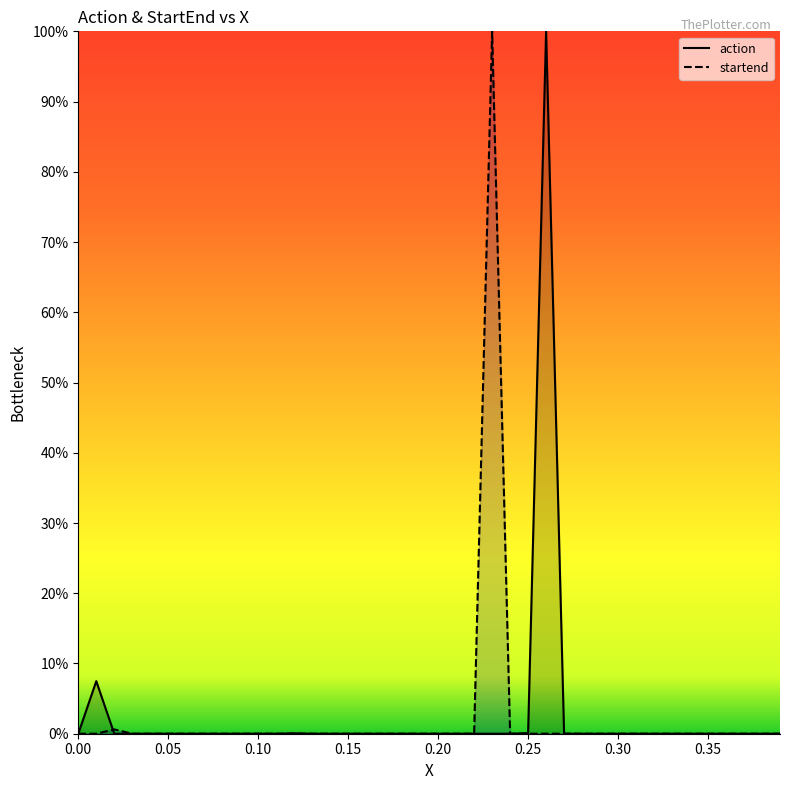

What is the sum of all action values?

1.1